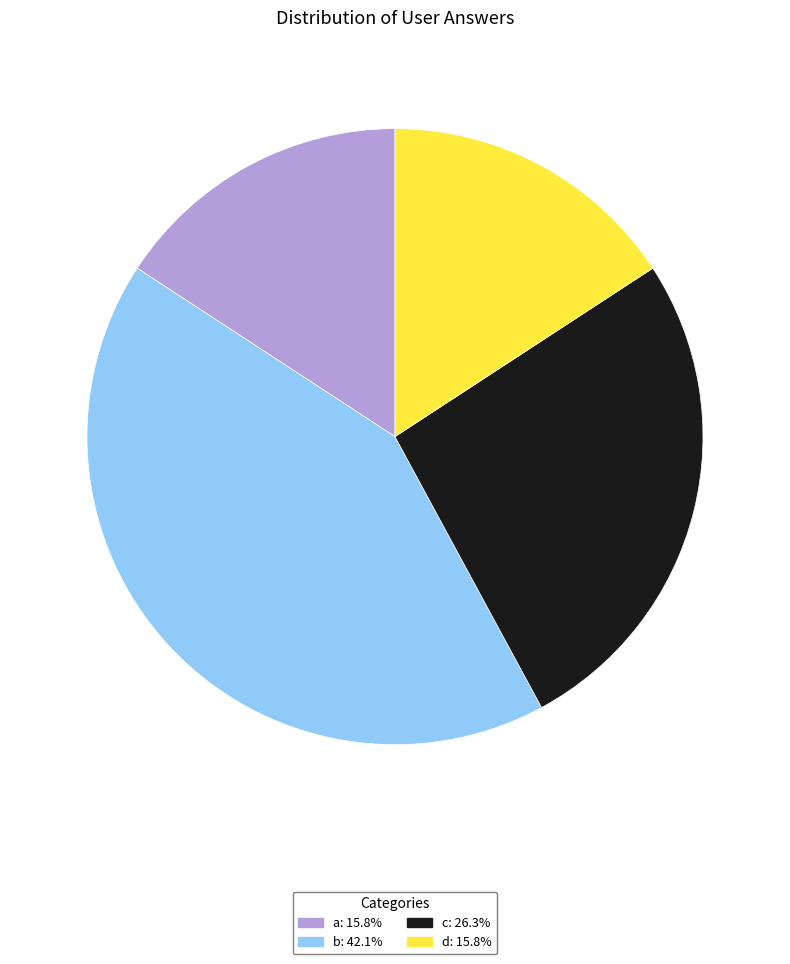

The d slice represents 16% of the pie. True or false?

True